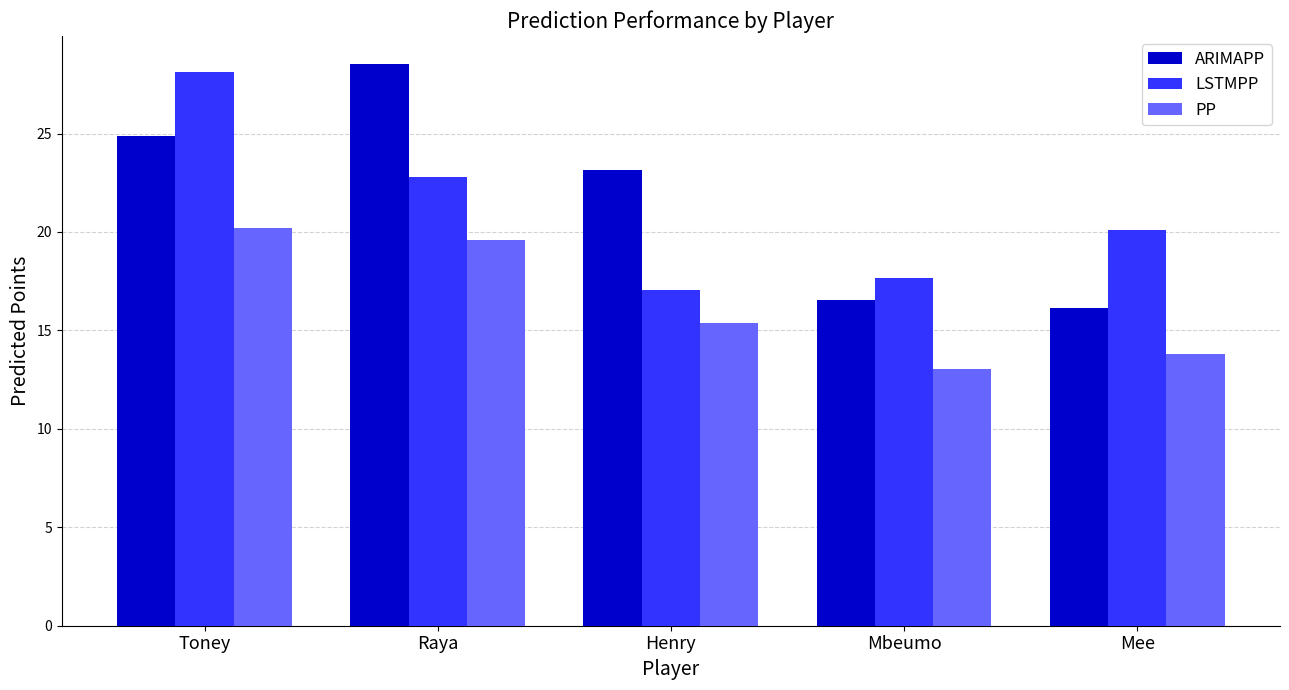

Are the bars grouped side by side (vs. stacked)?

Yes